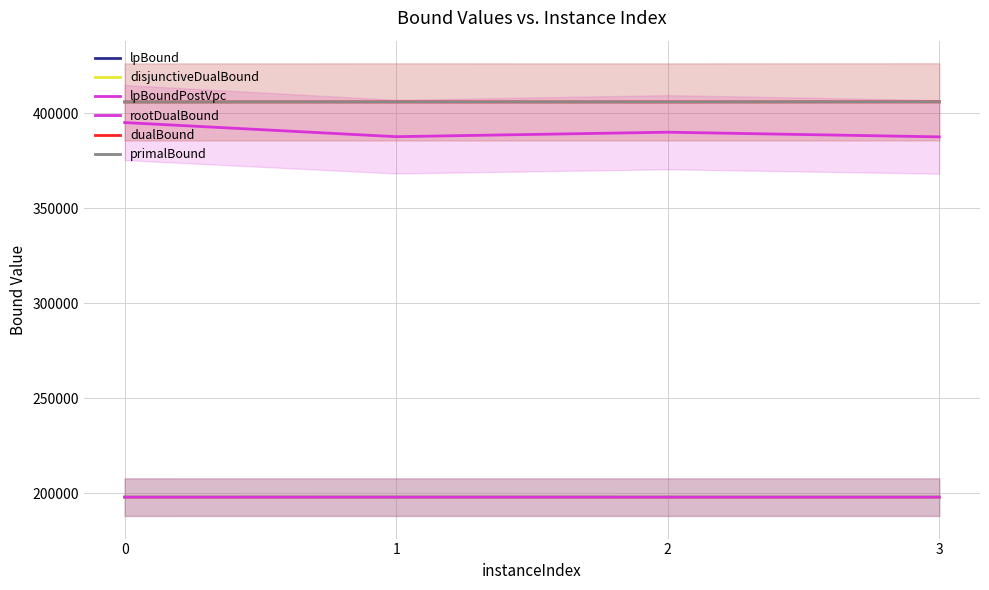

List the series in order of their peak value, highest first.

dualBound, primalBound, rootDualBound, lpBound, disjunctiveDualBound, lpBoundPostVpc